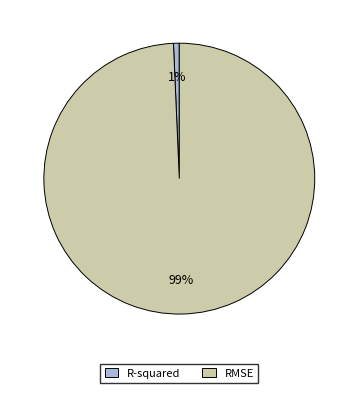

What is the smallest slice in the pie chart?

R-squared